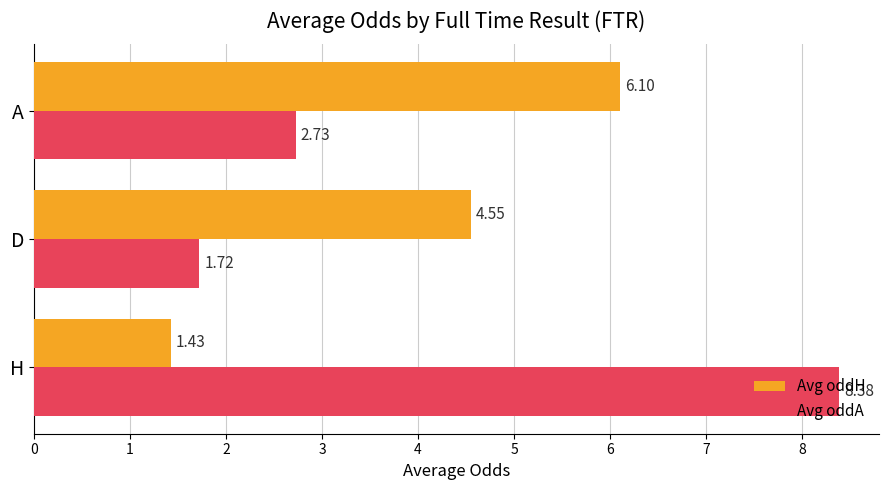

What is the difference between the highest and lowest values at A?

3.4